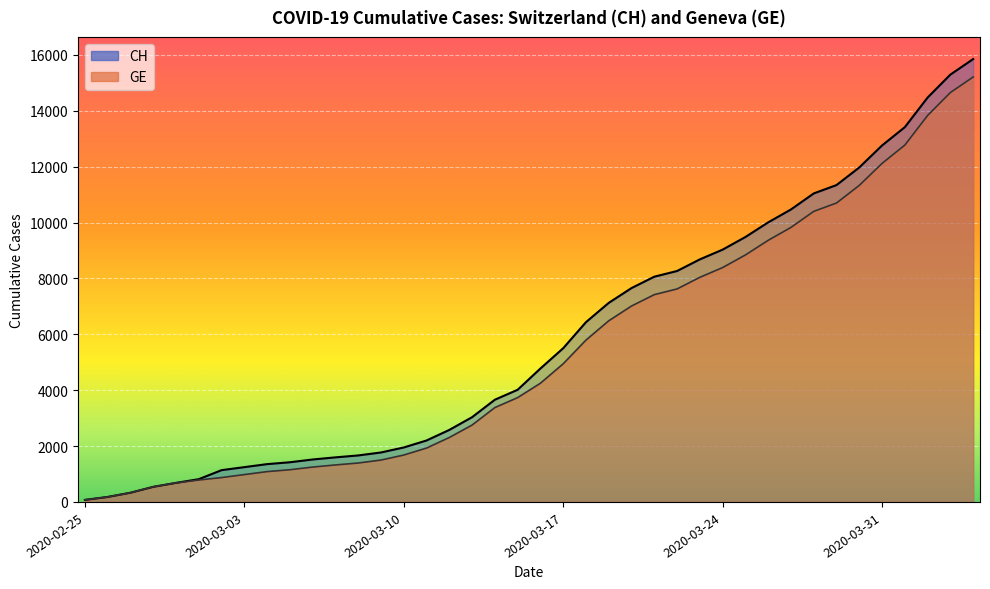

What is the sum of all CH values?

233368